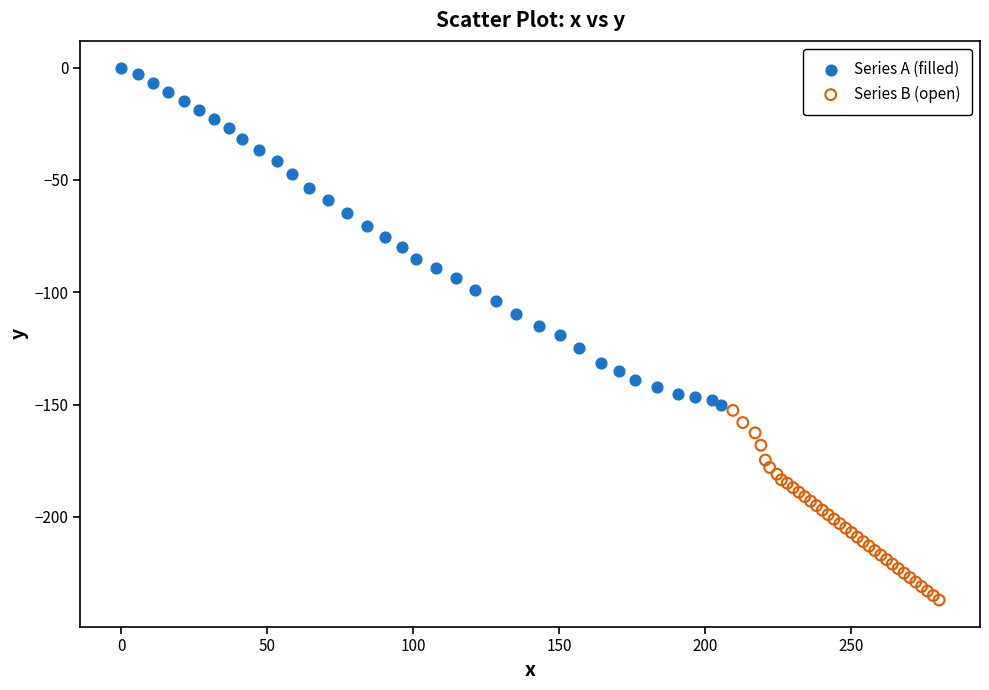

Which series reaches the maximum Y coordinate?

Series A (filled)